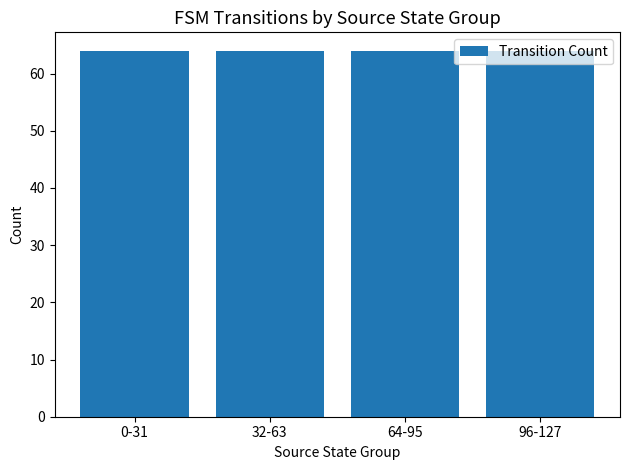

Are the bars grouped side by side (vs. stacked)?

No